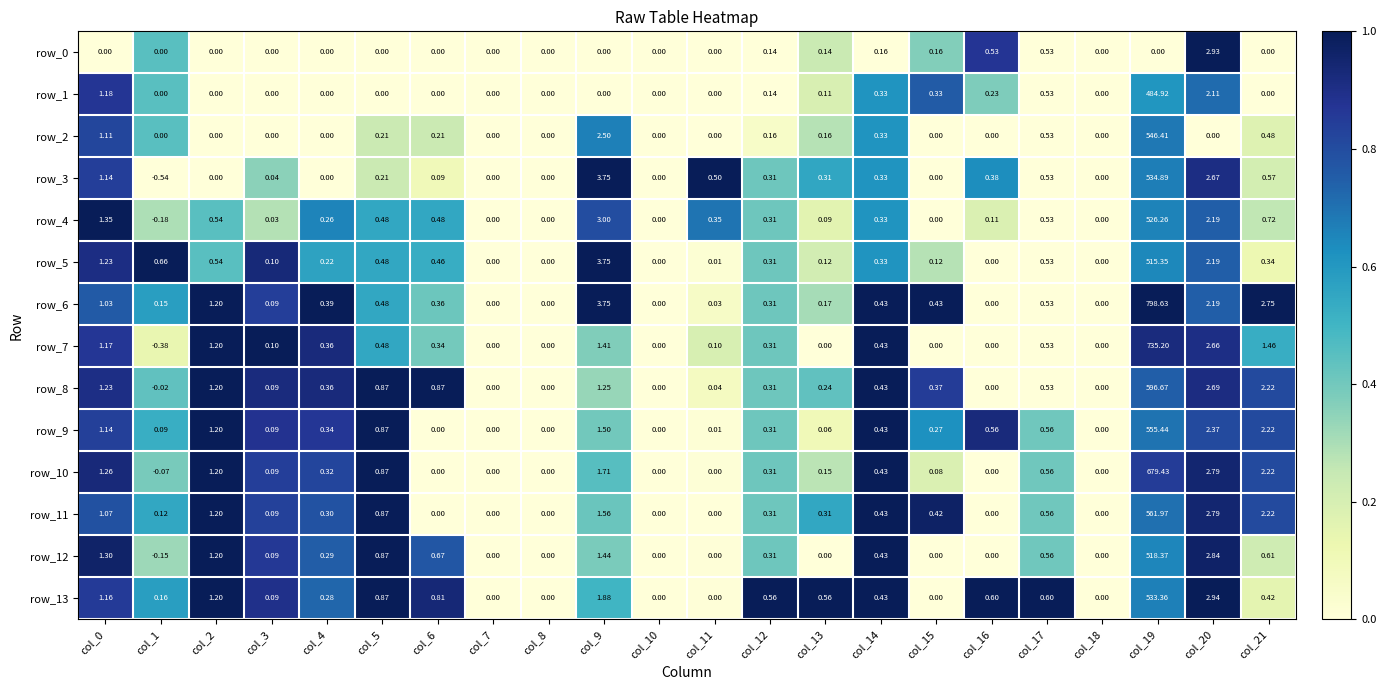

Is the value of row_10 at col_9 greater than the value of row_7 at col_15?

Yes